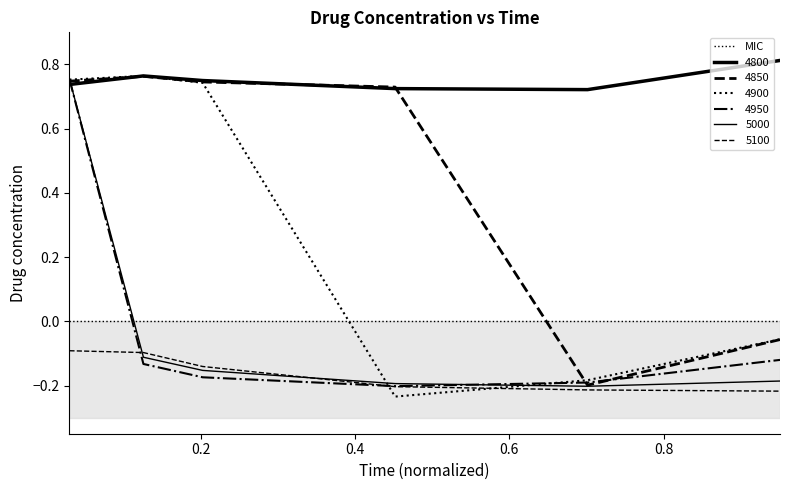

What is the sum of all 4850 values?

2.7